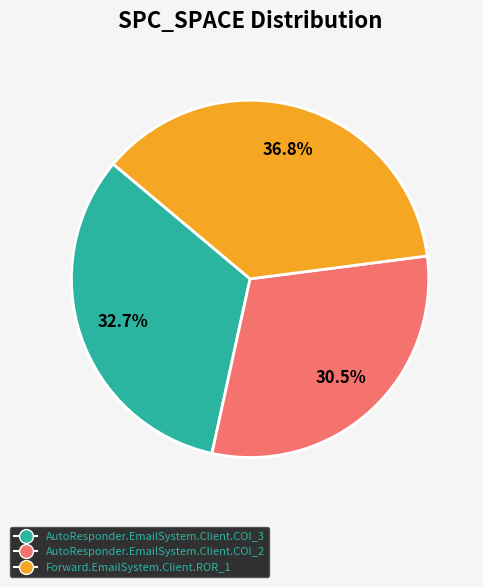

What is the smallest slice in the pie chart?

AutoResponder.EmailSystem.Client.COI_2